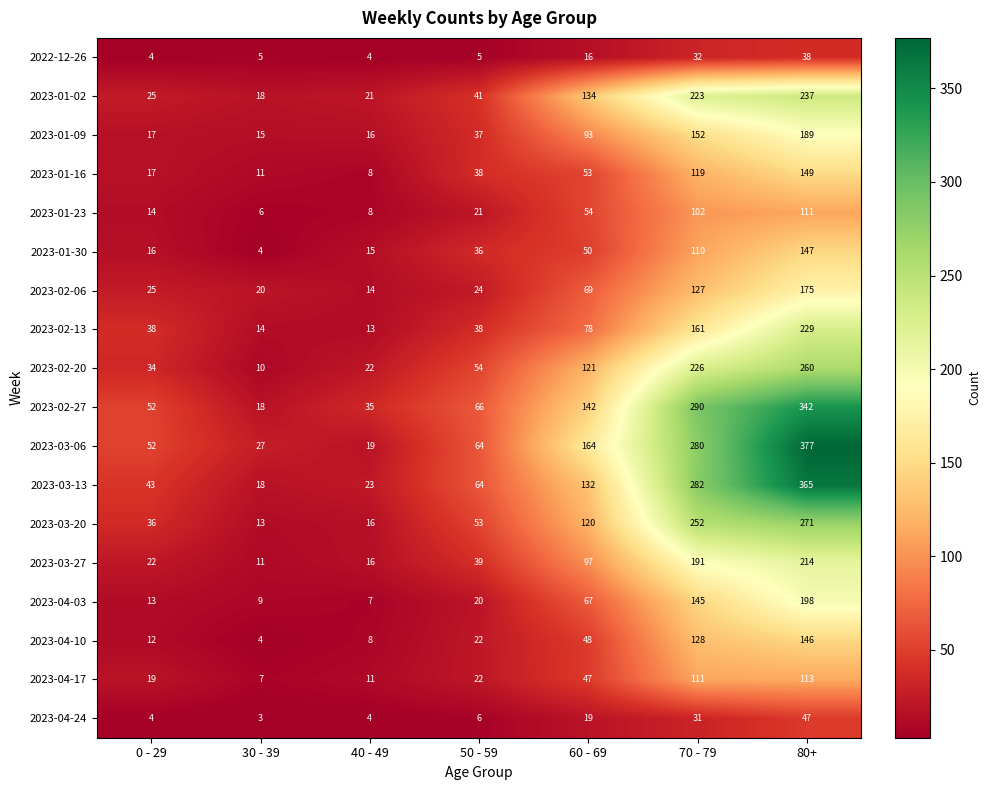

The value of 2023-01-23 at 60 - 69 is 80. True or false?

False